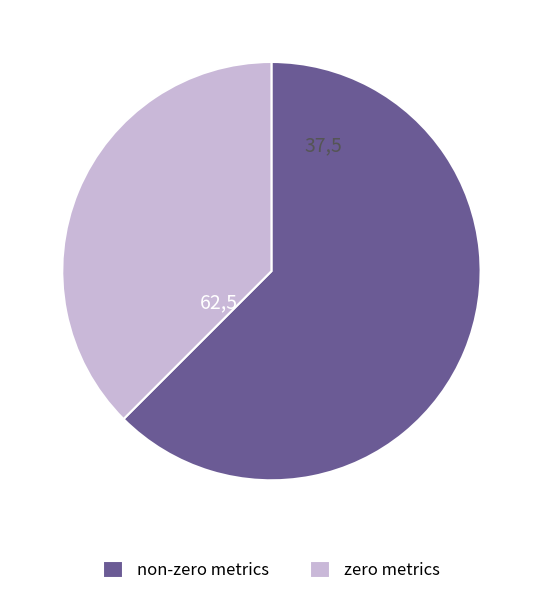

Between zero metrics and non-zero metrics, which is larger?

non-zero metrics